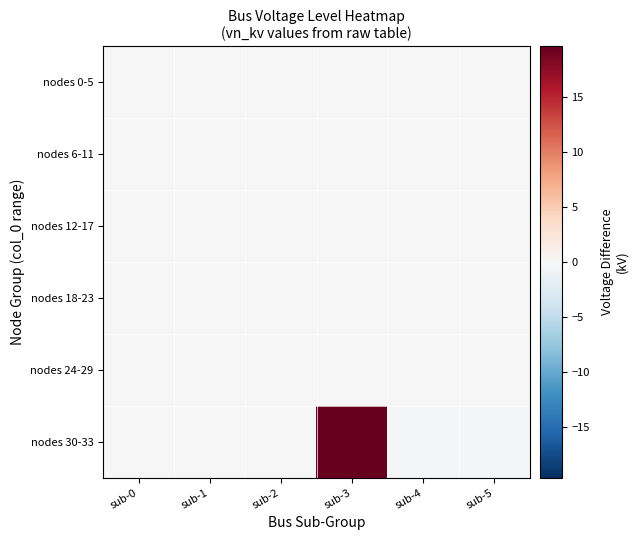

Count the number of data series in this chart.

6